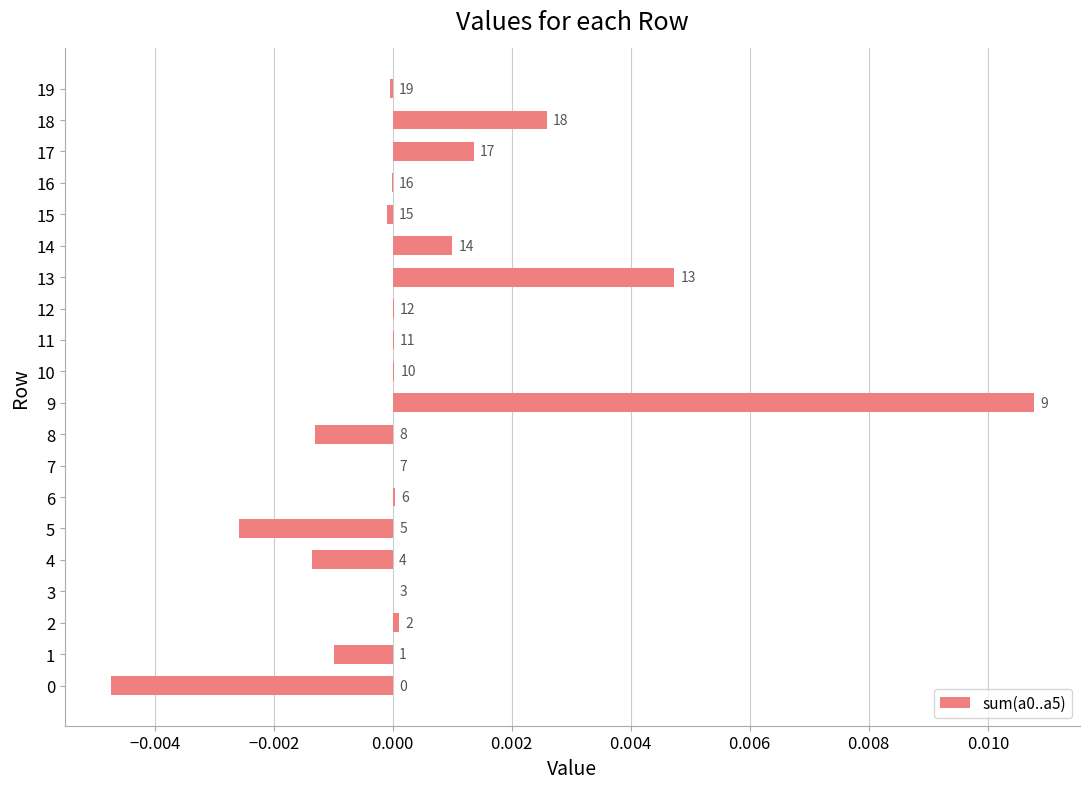

Are the bars horizontal?

Yes